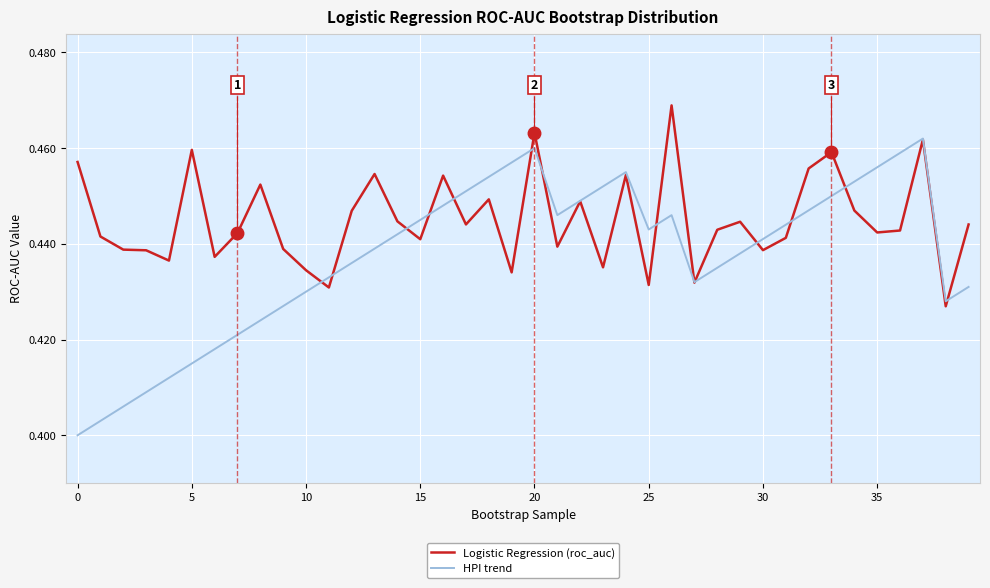

Which series has the largest range (max minus min)?

HPI trend